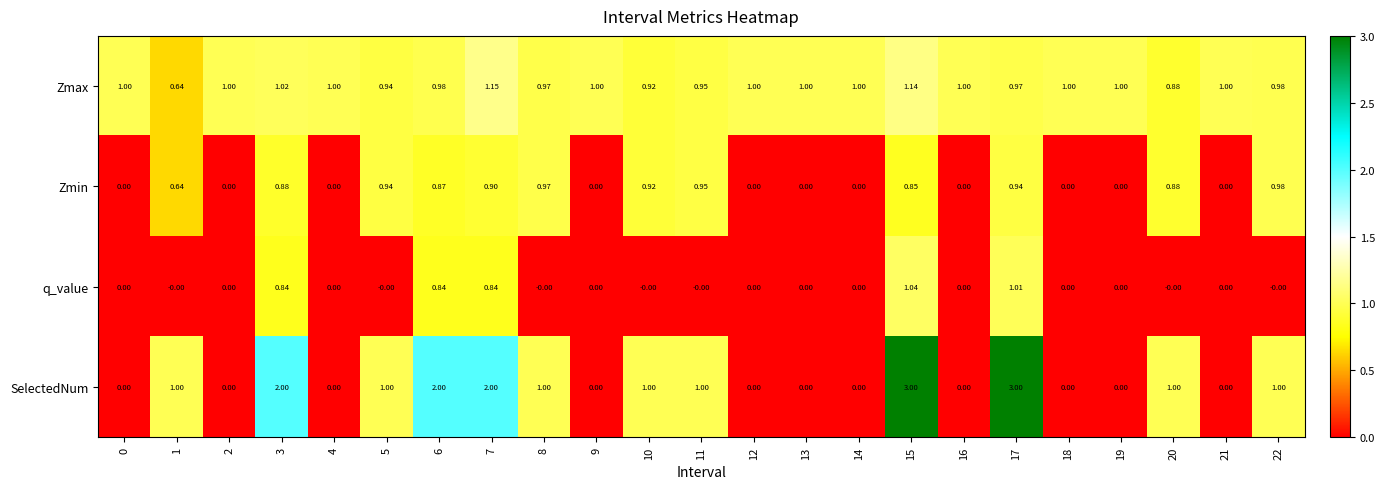

Which series has the largest range (max minus min)?

SelectedNum